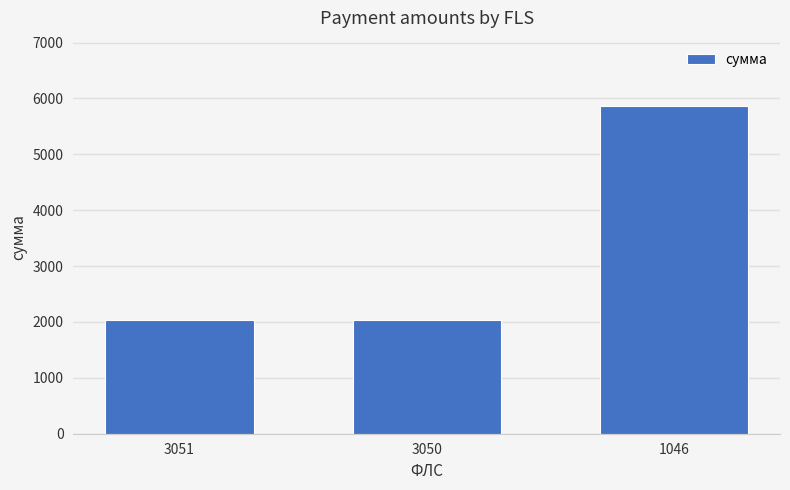

The chart shows a value of 5861.7 at 1046. True or false?

True